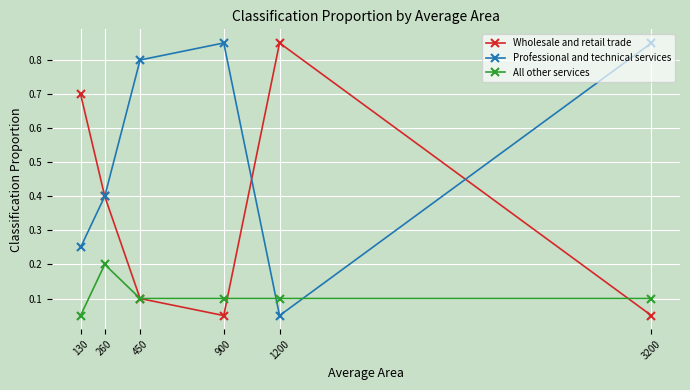

Between 130 and 260, which series saw the biggest shift?

Wholesale and retail trade